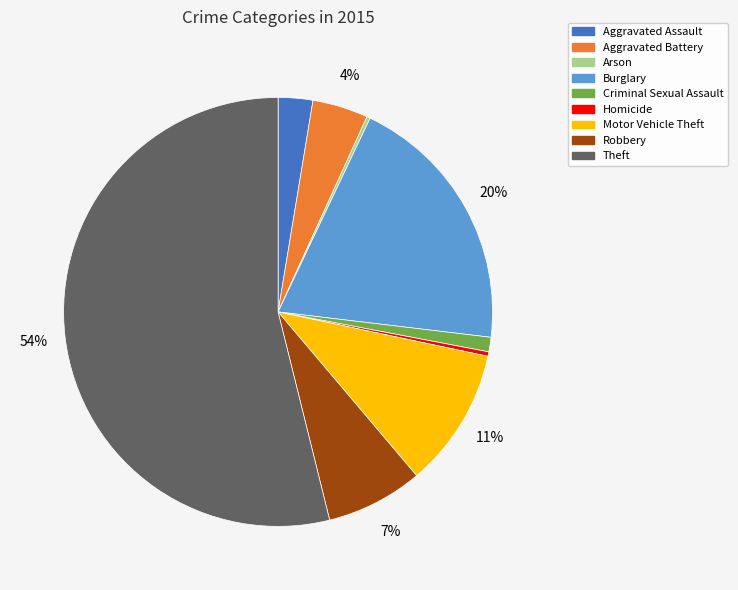

Is the sum of Robbery and Theft greater than half?

Yes